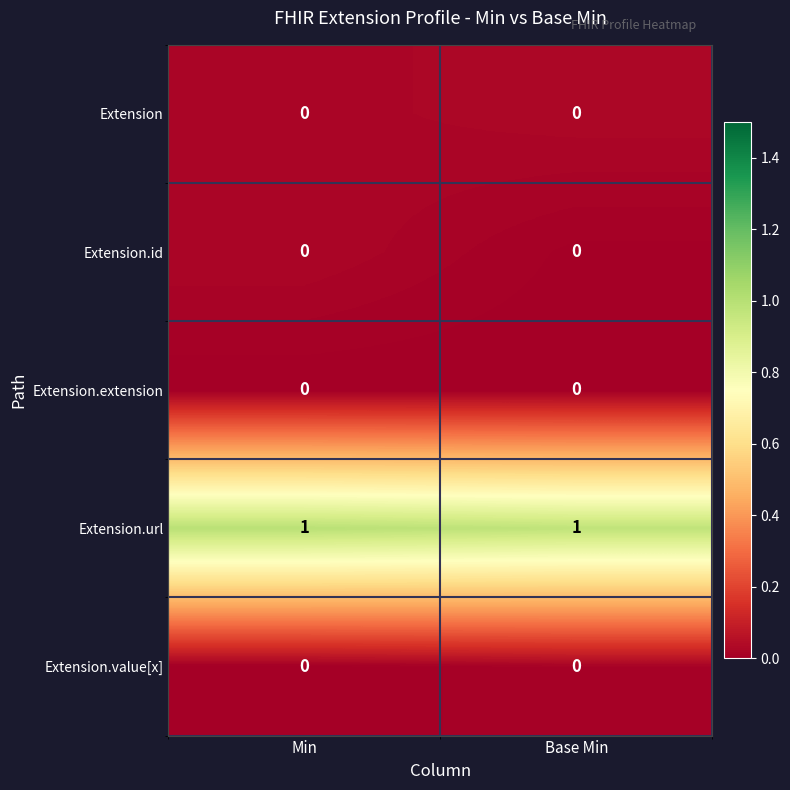

At how many categories does at least one series exceed 0?

2